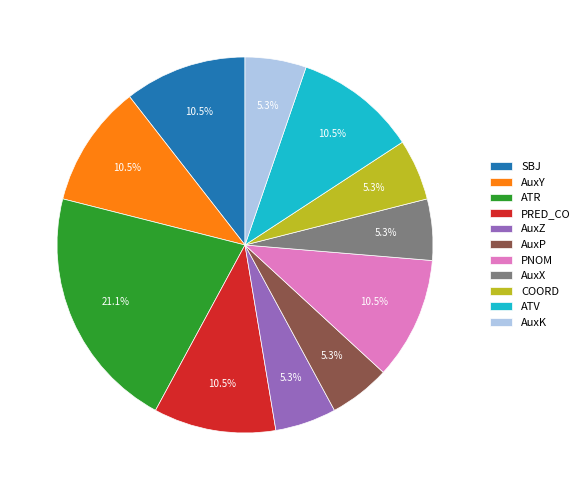

What portion of the pie excludes ATR?

78.9%